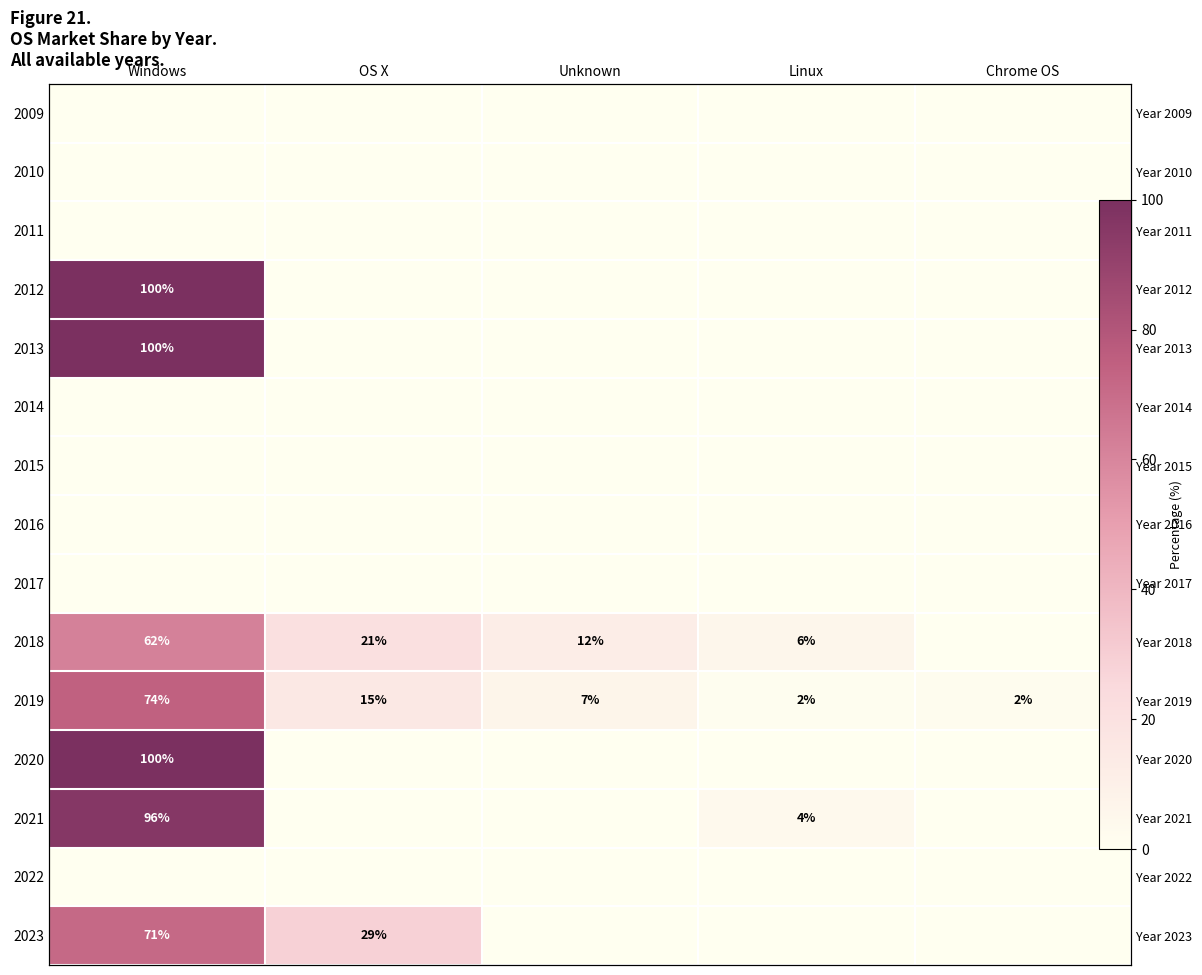

At which category is the sum across all series the highest?

Windows